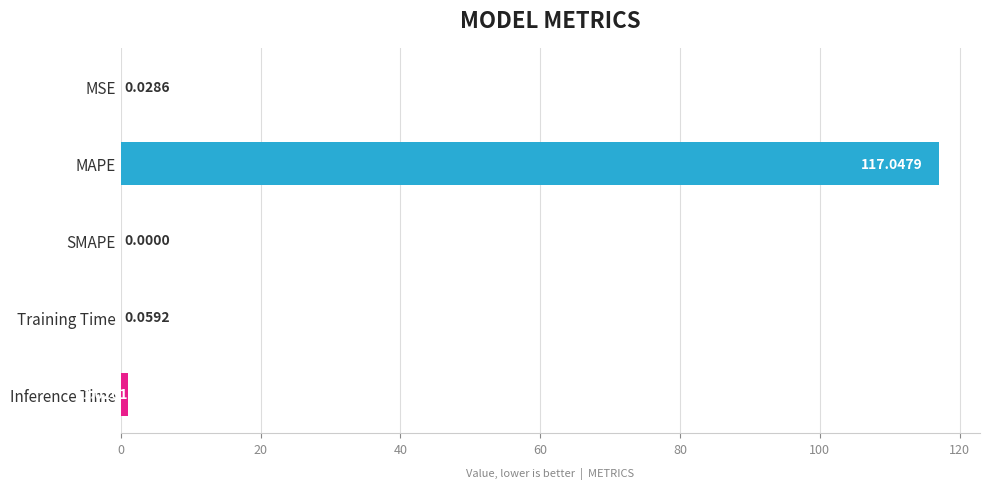

Where is the data nearest to the value 58?

Inference Time